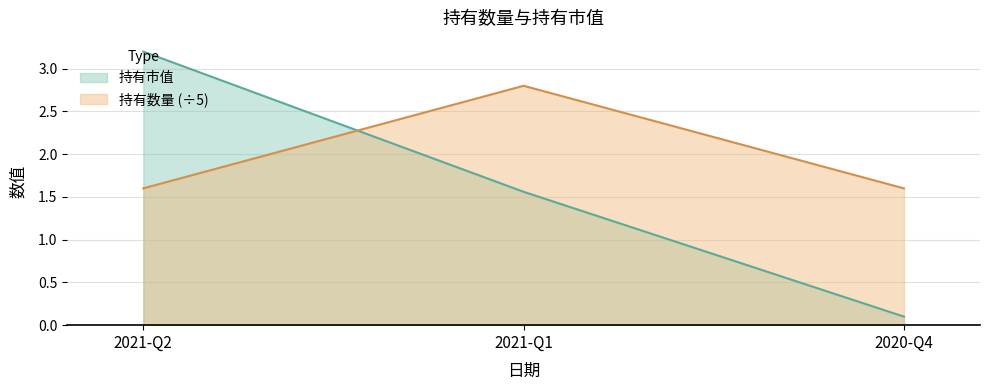

Rank the series by their maximum value, from highest to lowest.

持有市值, 持有数量 (÷5)